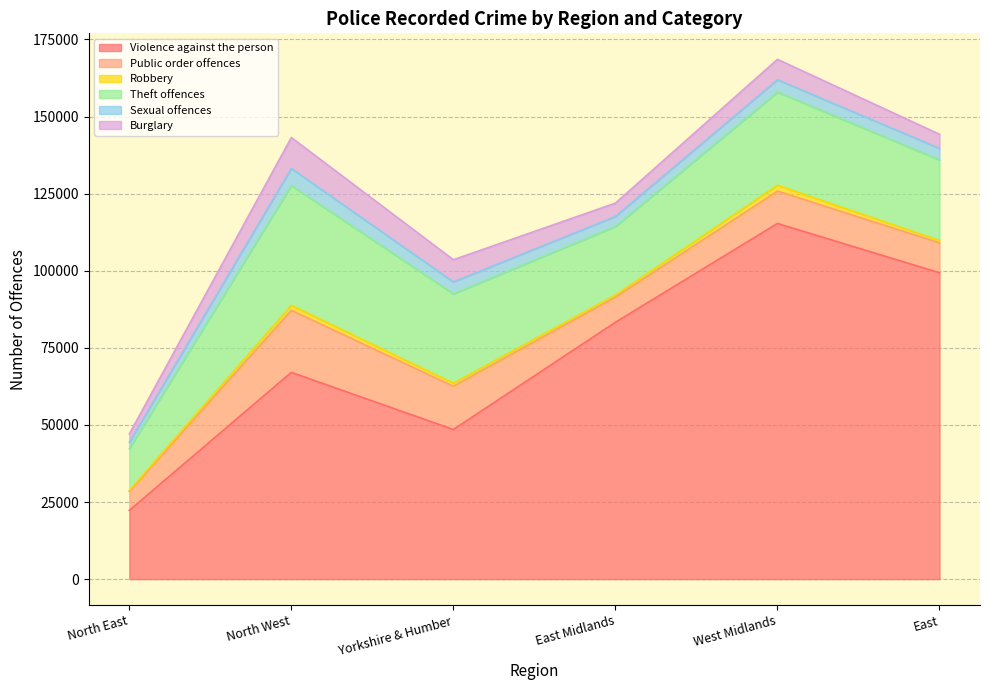

Which series has the largest total across all categories?

Violence against the person